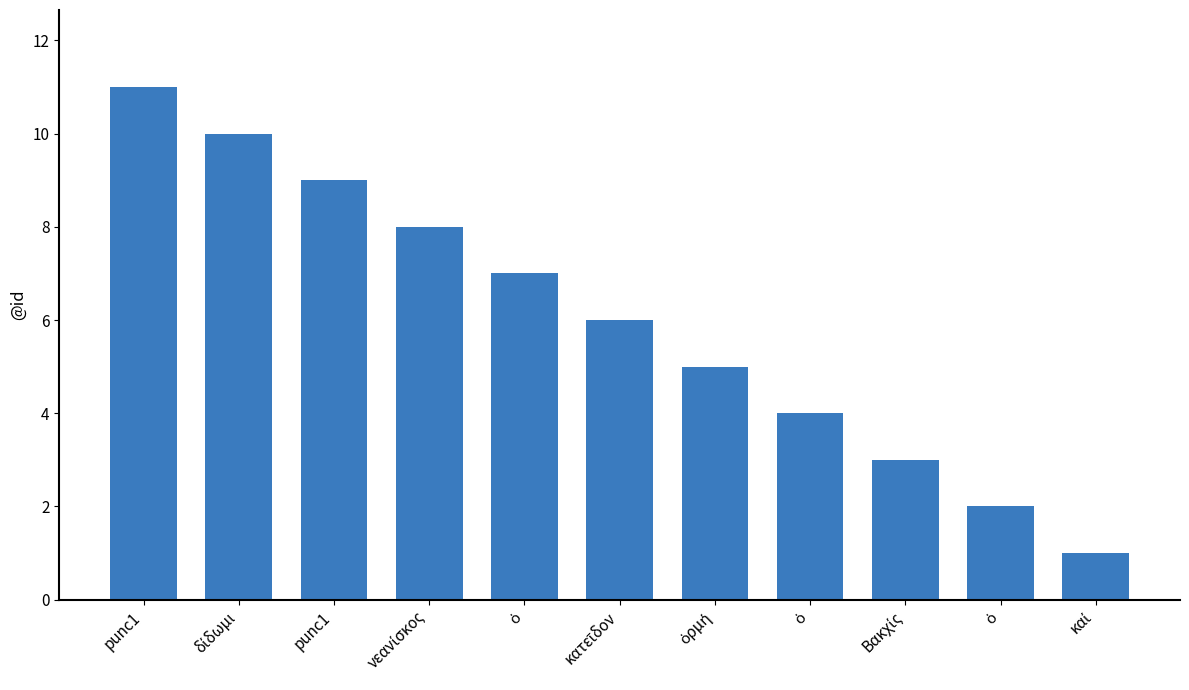

What is the value of the 4th bar from the left?

8